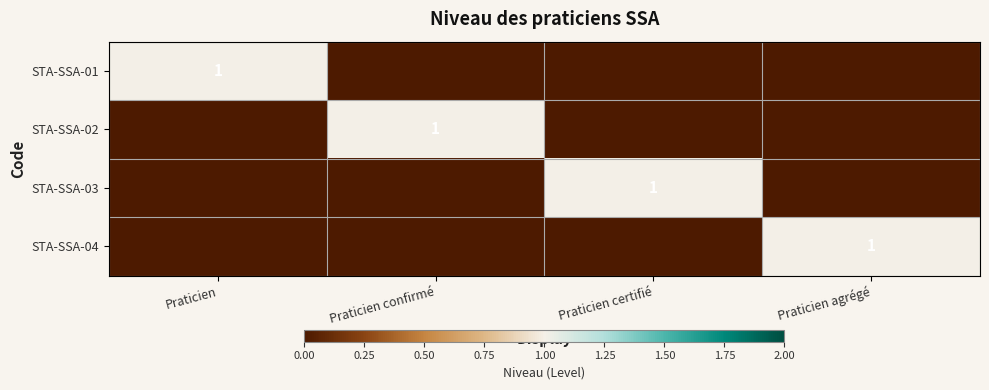

True or false: STA-SSA-03 has a value of 1 at Praticien certifié.

True